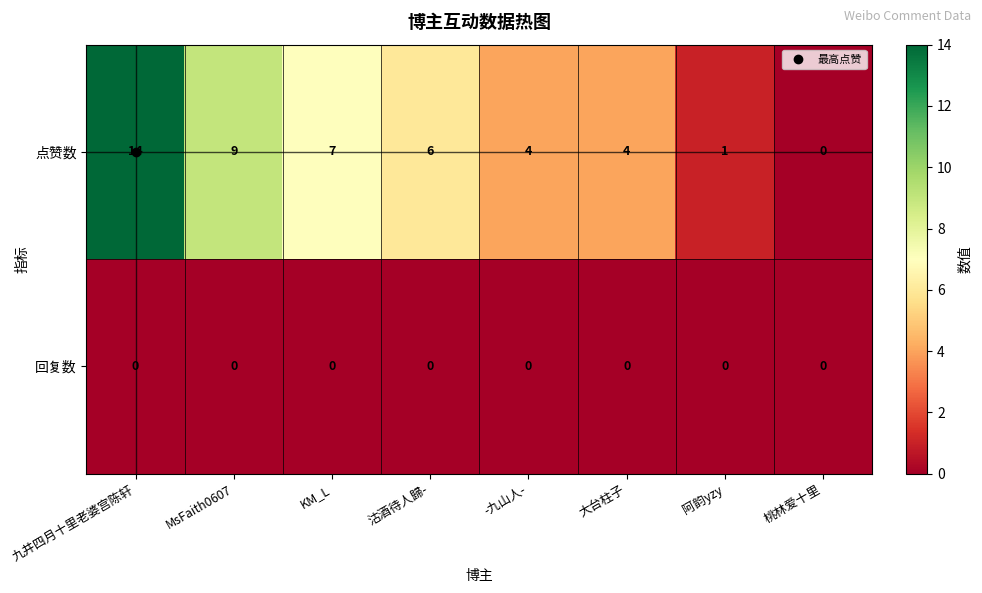

What is the total value across all series at KM_L?

7